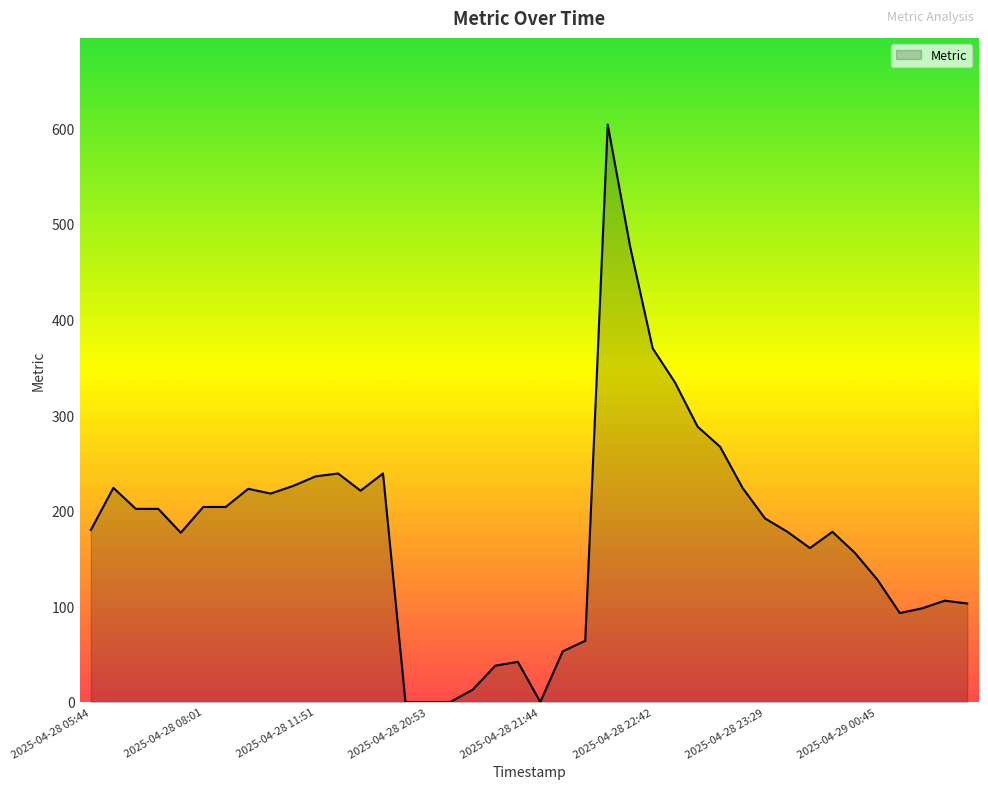

What is the difference between the maximum and minimum values?

604